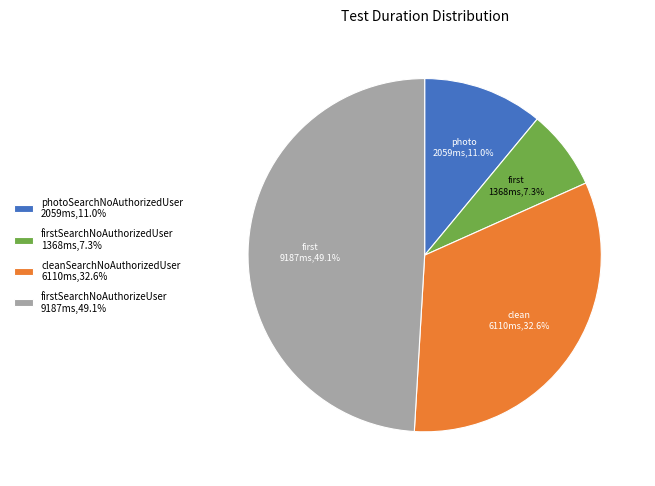

What percentage is the photoSearchNoAuthorizedUser slice, to the nearest percent?

11%